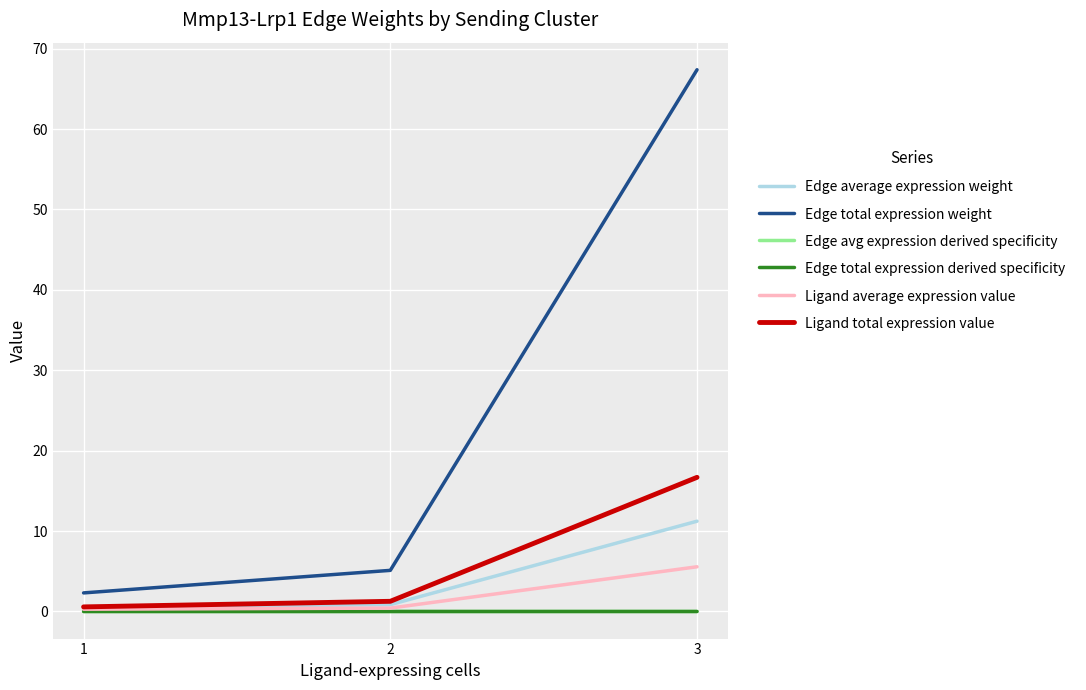

Which series changed the most between 1 and 2?

Edge total expression weight